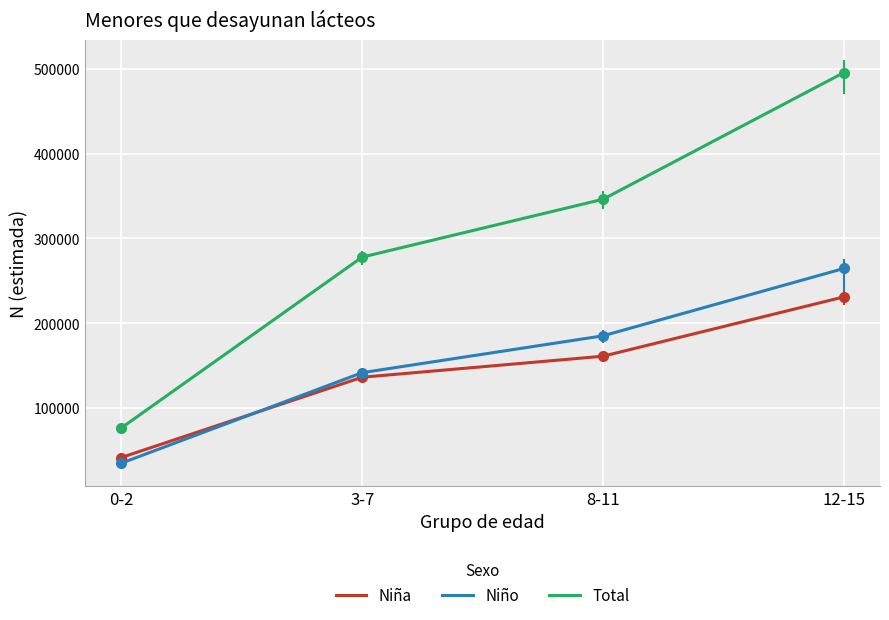

Which series ends up on top after the final intersection of Niña and Niño?

Niño